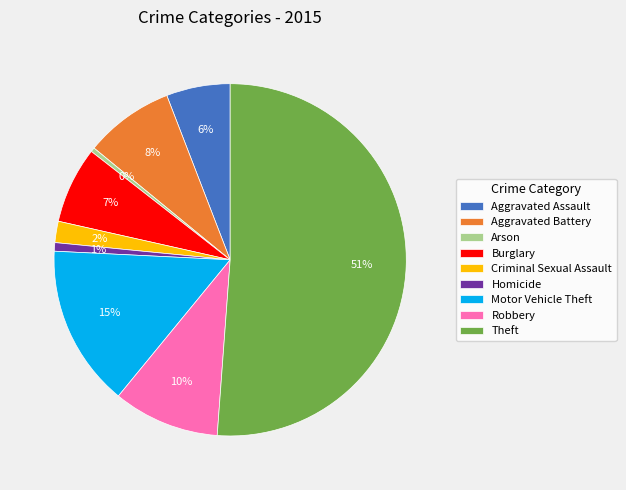

Between Robbery and Arson, which is larger?

Robbery